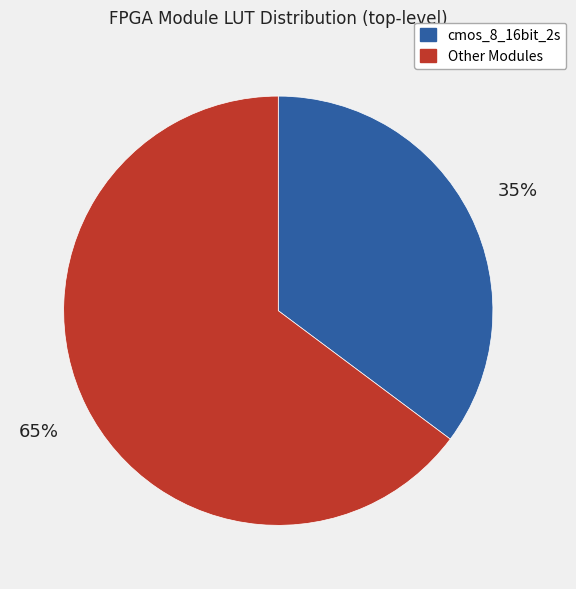

How many segments does this pie chart have?

2